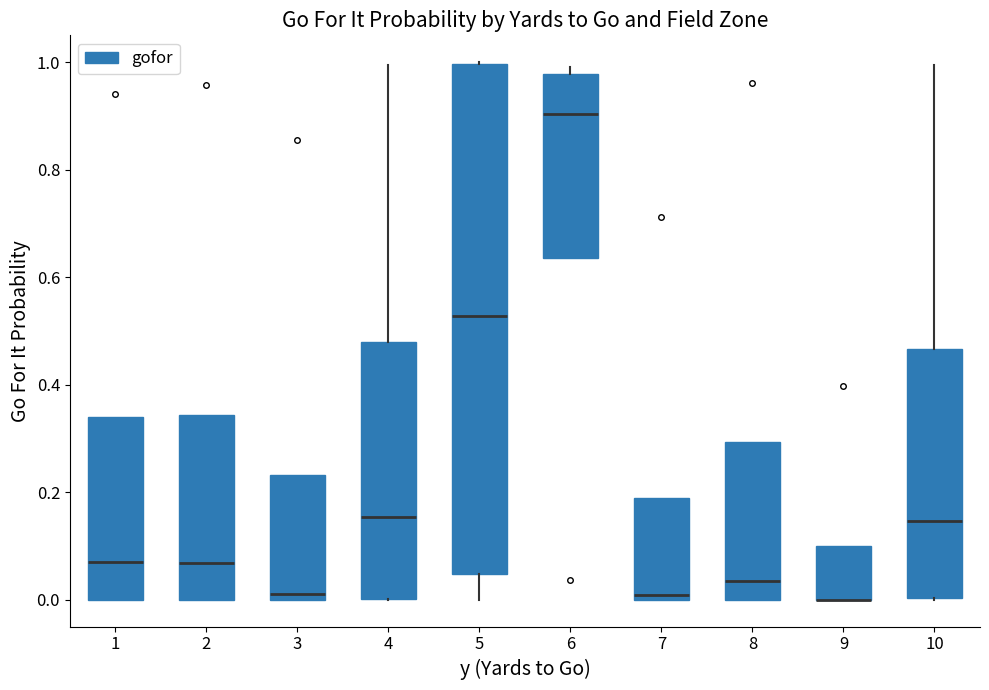

Reading left to right, transcribe this box plot: for each box, give where its median line is, the range the box spans, and where its two whiskers end, as read against the y-axis. The values are not printed on the chart, so give them approximately, as read against the axis.

1: median 0.08, box 0.00 to 0.34, whiskers 0.00 to 0.34
2: median 0.06, box 0.00 to 0.34, whiskers 0.00 to 0.34
3: median 0.02, box 0.00 to 0.24, whiskers 0.00 to 0.24
4: median 0.16, box 0.00 to 0.48, whiskers 0.00 to 1.00
5: median 0.52, box 0.04 to 1.00, whiskers 0.00 to 1.00
6: median 0.90, box 0.64 to 0.98, whiskers 0.64 to 1.00
7: median 0.00 (just above the box's lower edge), box 0.00 to 0.20, whiskers 0.00 to 0.20
8: median 0.04, box 0.00 to 0.30, whiskers 0.00 to 0.30
9: median 0.00 (drawn on the box's lower edge), box 0.00 to 0.10, whiskers 0.00 to 0.10
10: median 0.14, box 0.00 to 0.46, whiskers 0.00 to 1.00